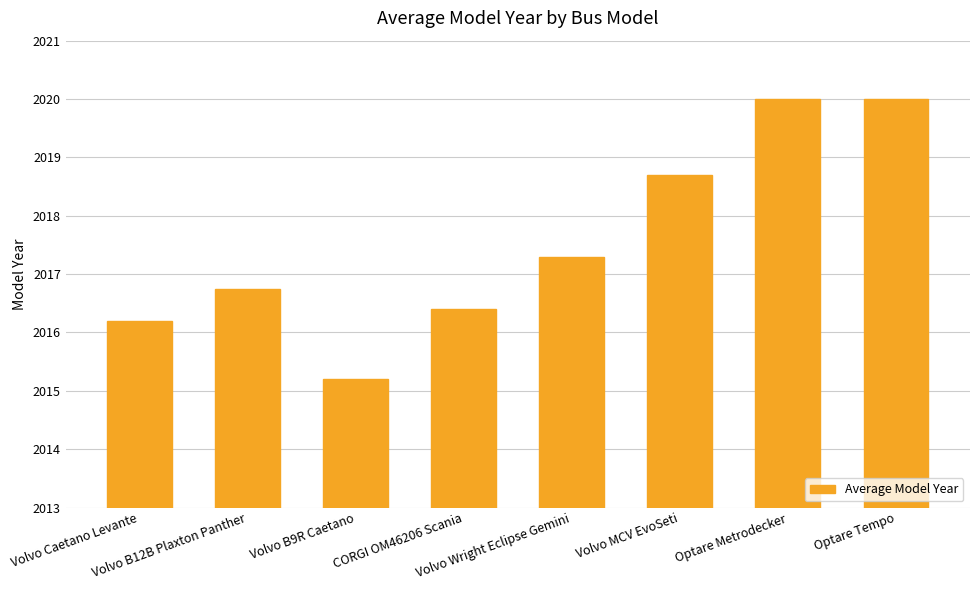

What is the smallest value displayed?

2015.2